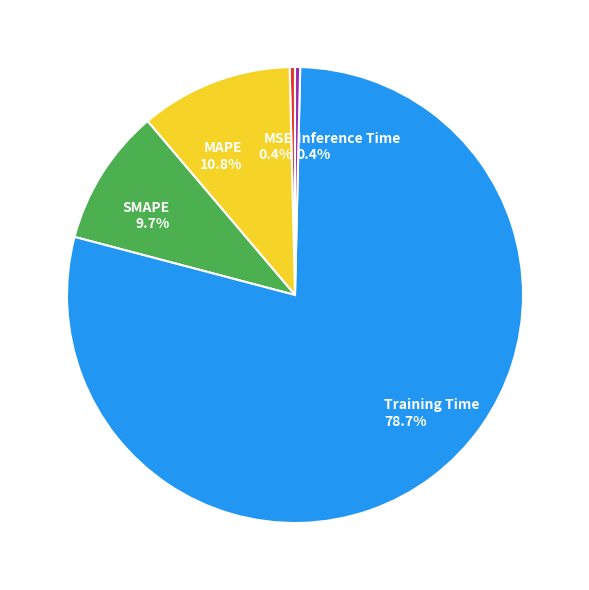

What portion of the pie excludes Inference Time?

99.6%